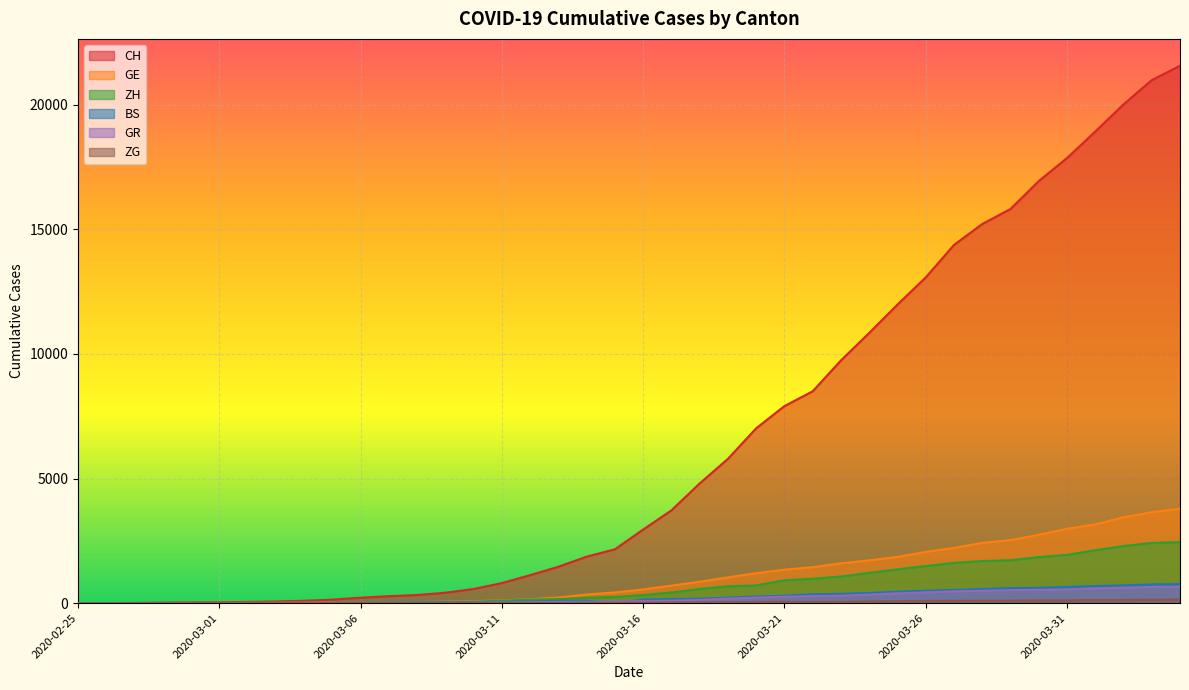

At how many categories does at least one series exceed 5195?

17